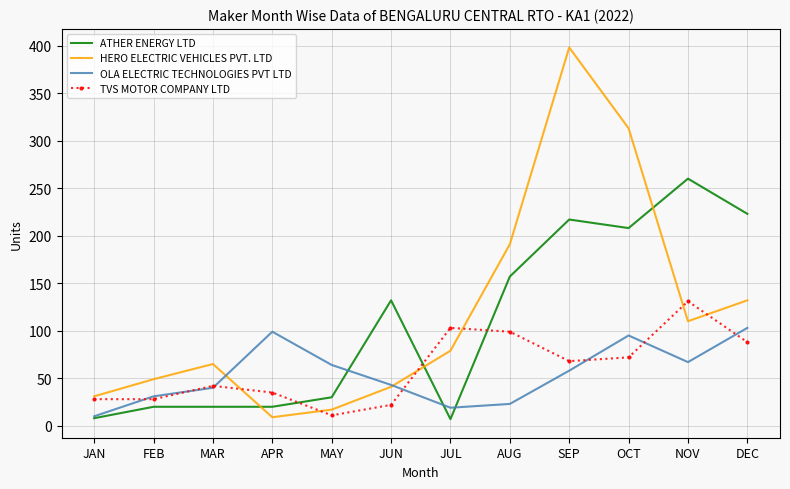

The value of HERO ELECTRIC VEHICLES PVT. LTD at FEB is 49. True or false?

True